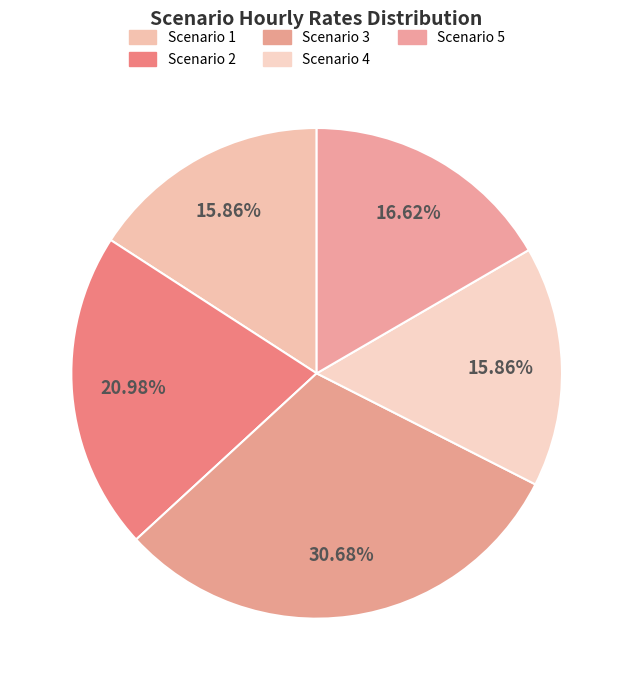

How many segments does this pie chart have?

5